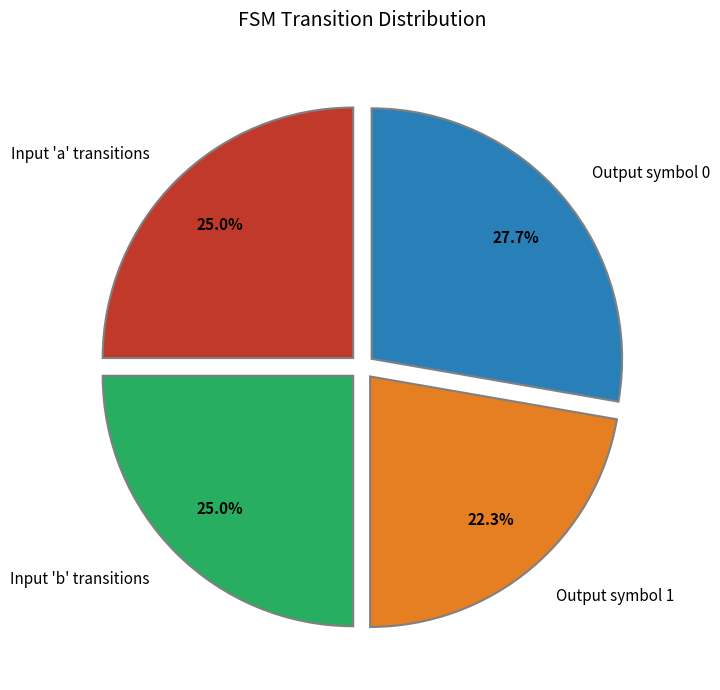

Is Input 'b' transitions the majority of the pie?

No